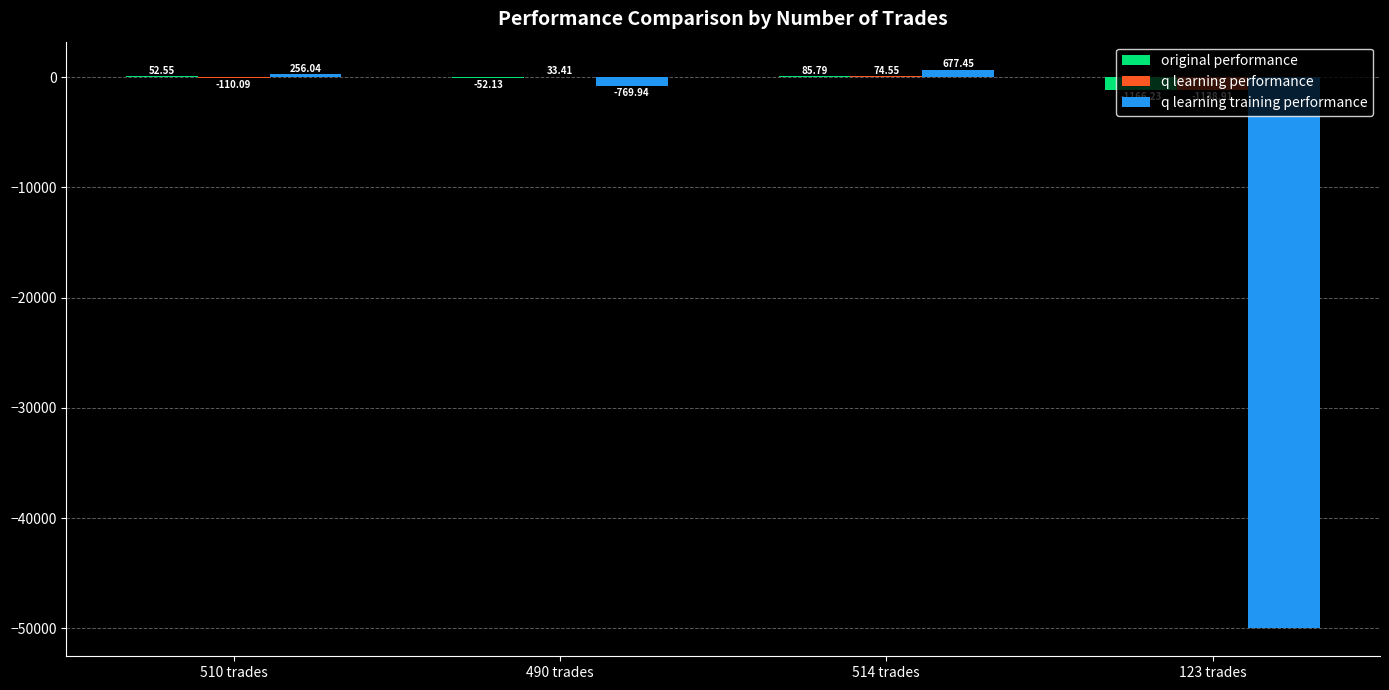

What is the spread (max minus min) of values at 123 trades?

48861.1